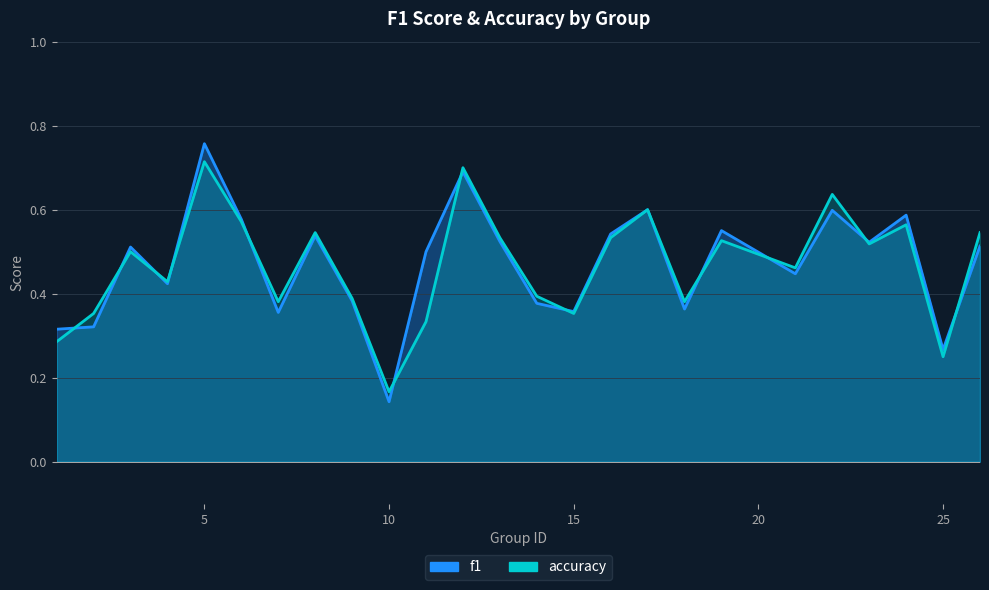

What is the sum of all f1 values?

11.8